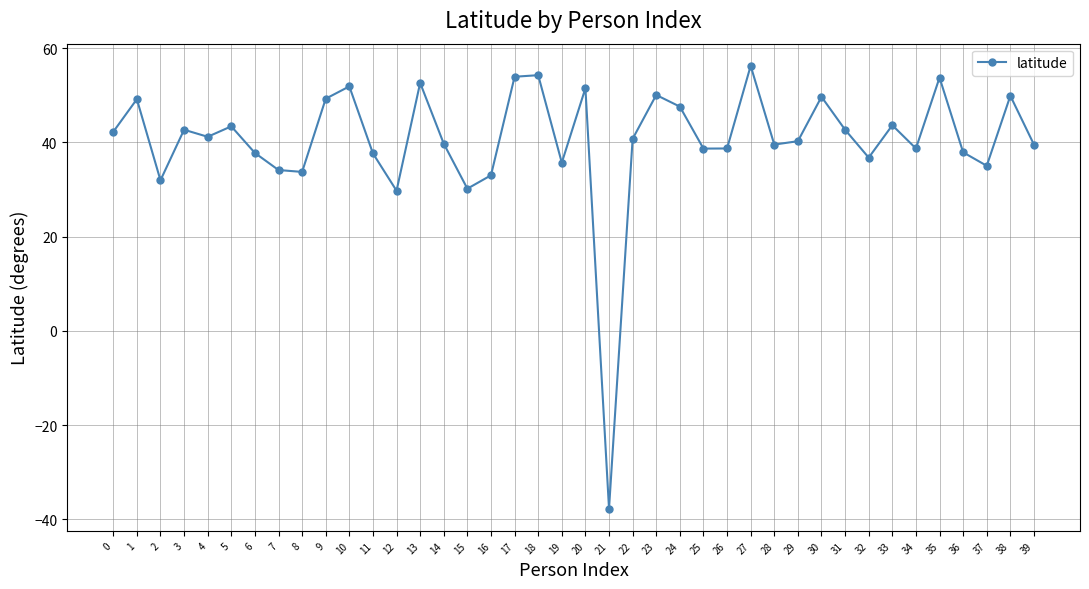

What is the minimum value shown in the chart?

-37.7